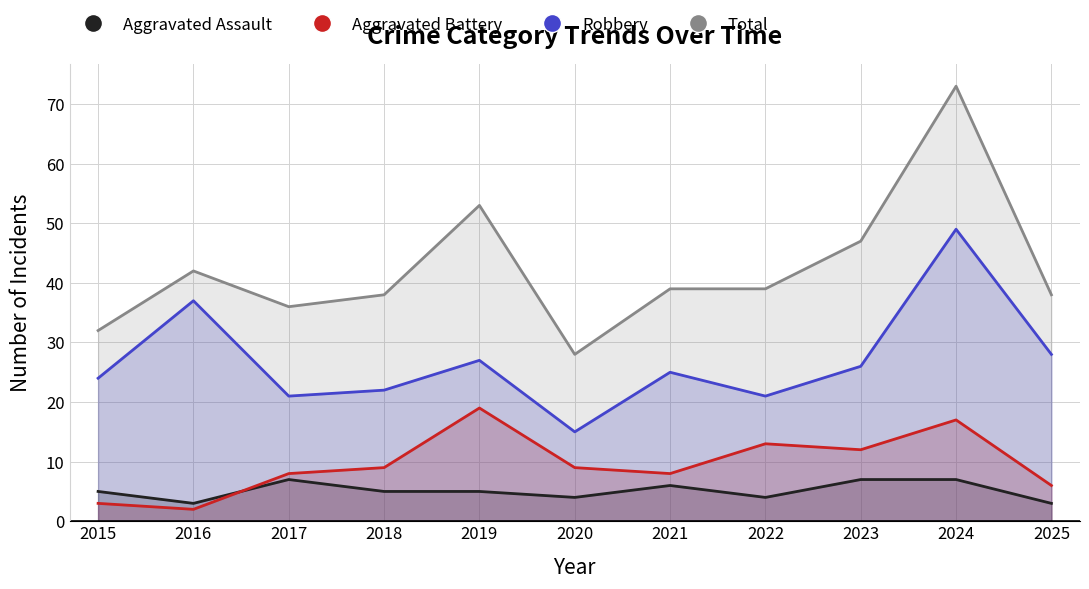

Where does the Robbery series first go above 25?

2016